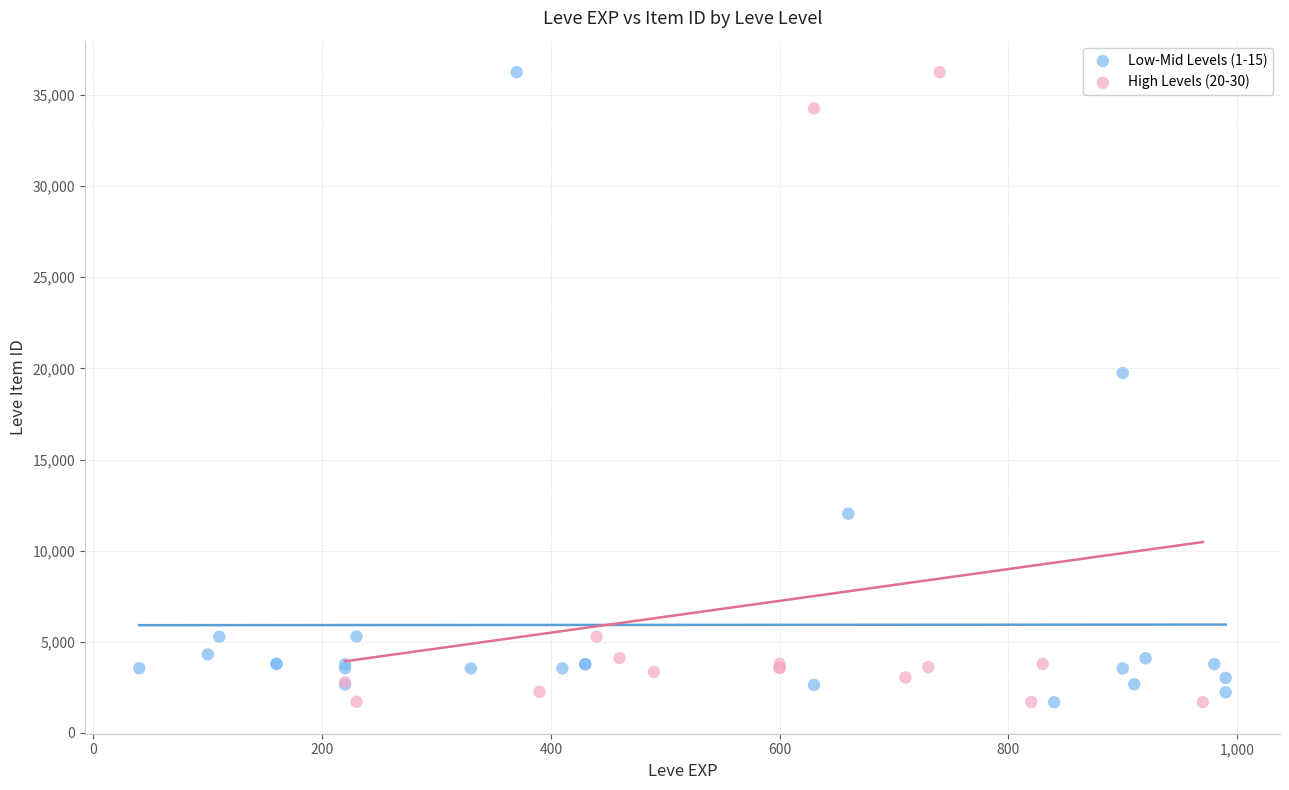

What are all the series names shown in the legend?

Low-Mid Levels (1-15), High Levels (20-30)